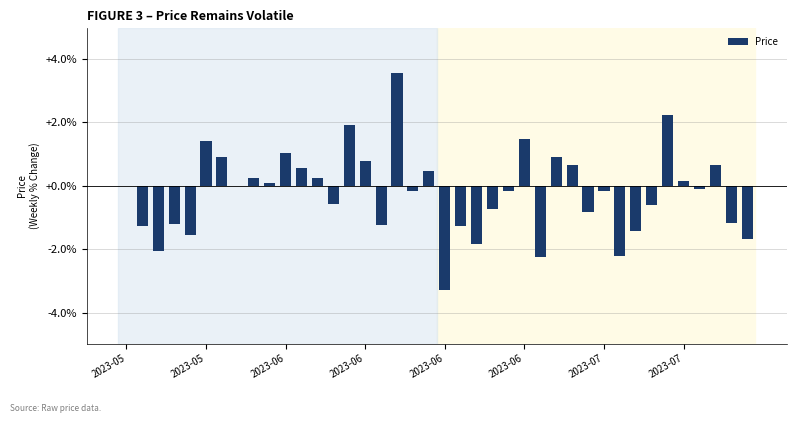

What is the sum of all values?

-8.4